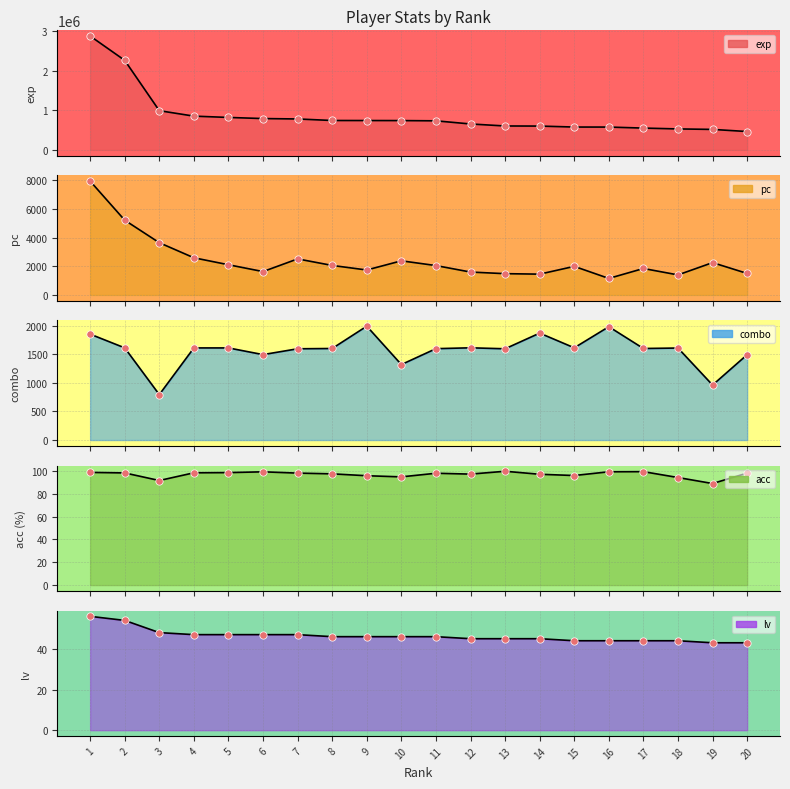

Which series contains the lowest Y value?

lv